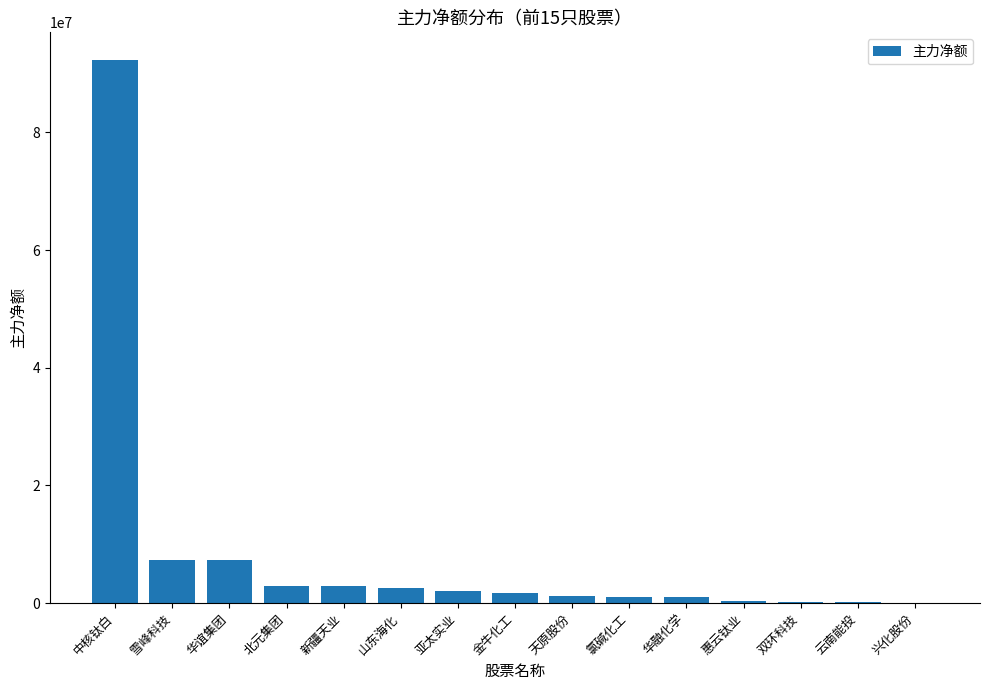

What is the greatest value displayed?

92387069